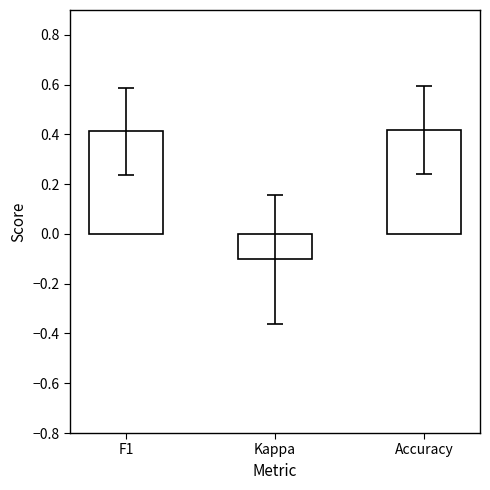

Is it true that the value at Kappa is -0.1?

True